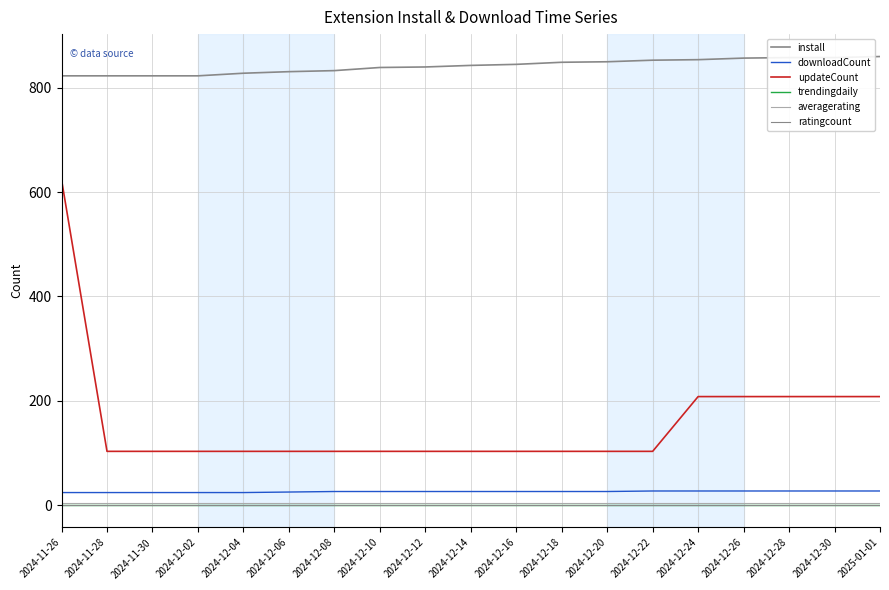

How many lines are shown in the chart?

6